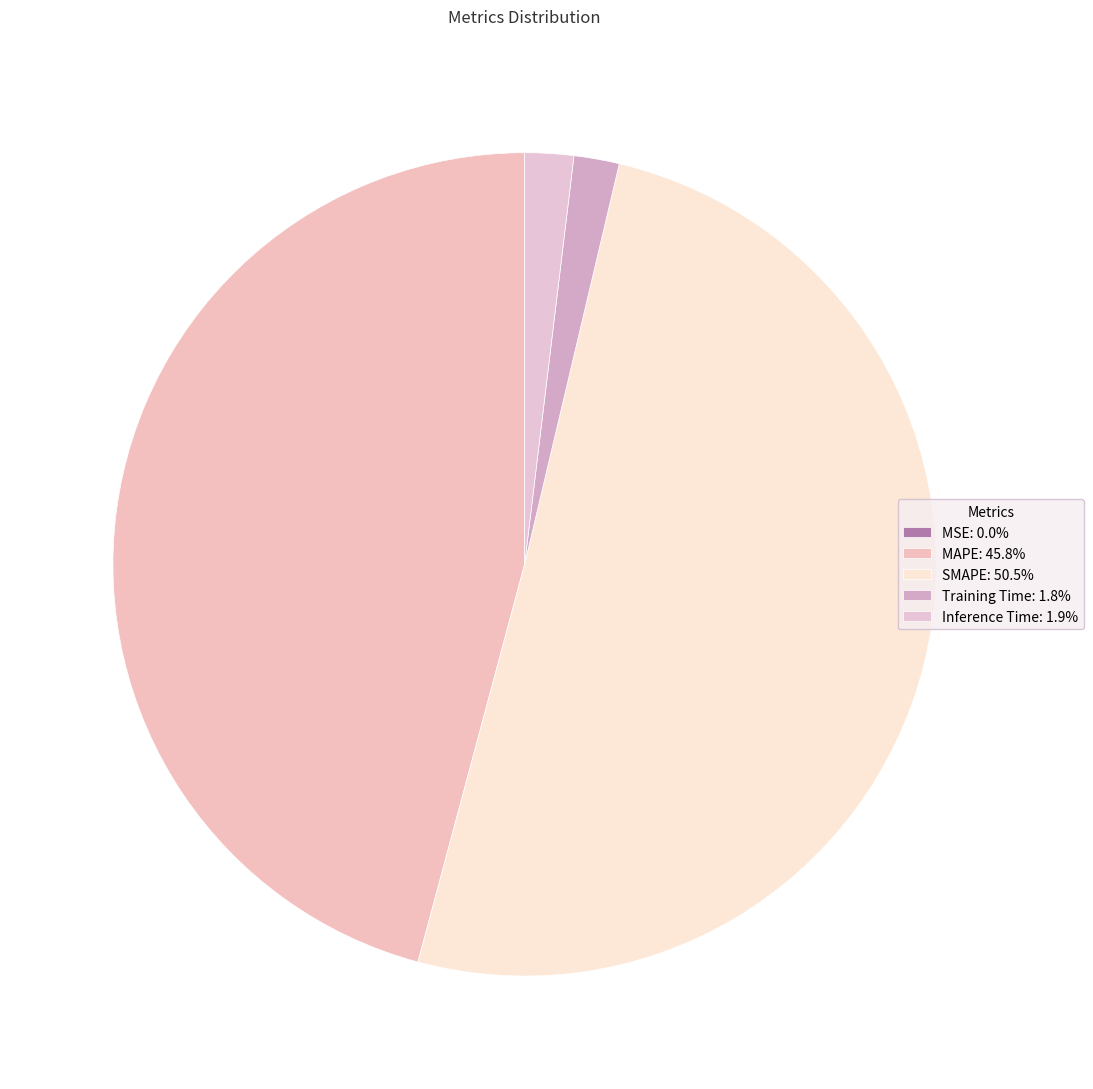

What is the majority slice?

SMAPE